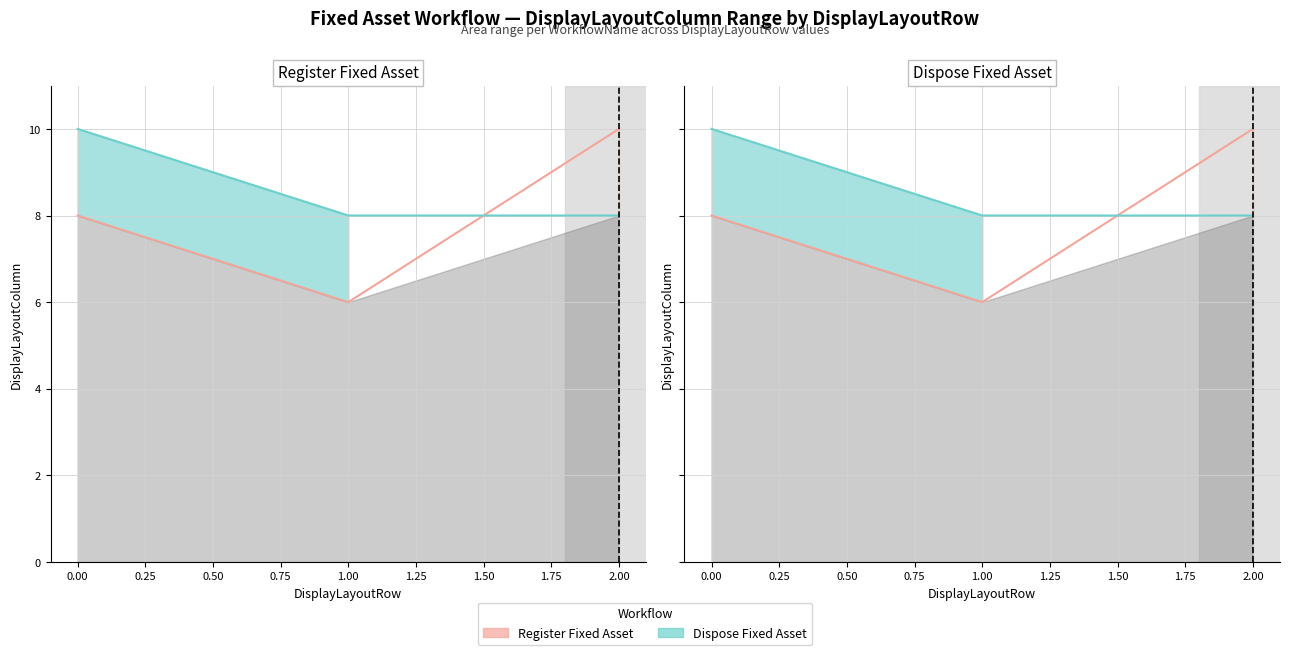

What is the greatest value displayed?

10